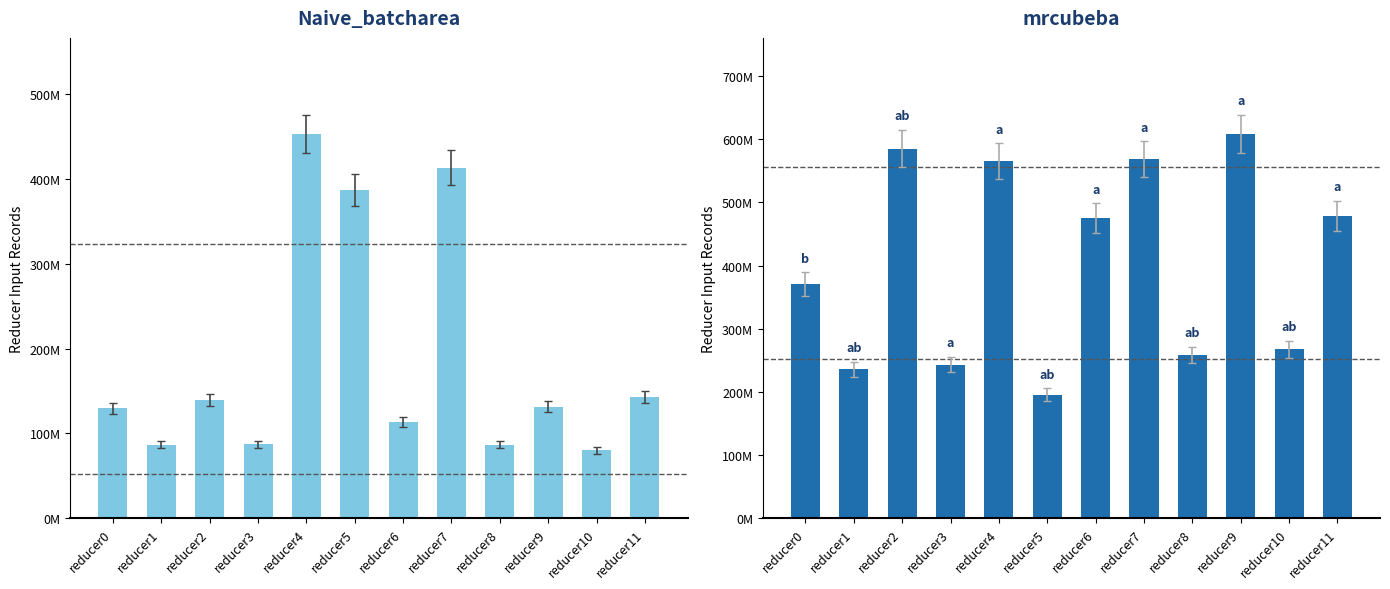

Rank the series by their maximum value, from highest to lowest.

reducer input records (mrcubeba), reducer input records (Naive_batcharea)